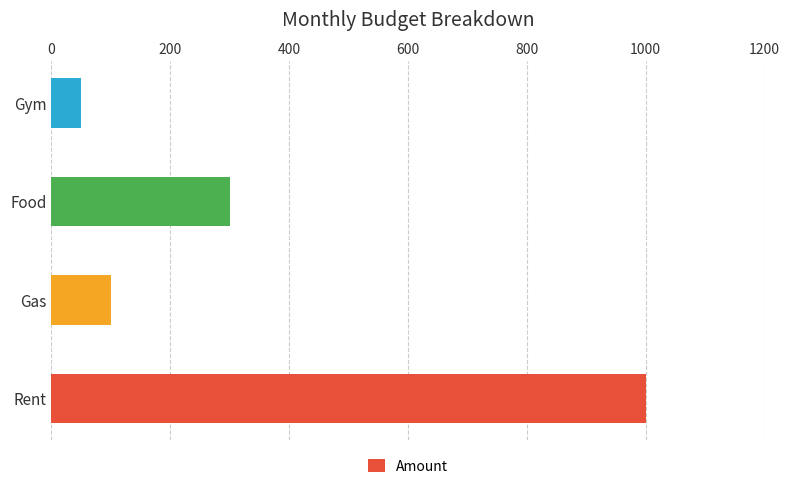

True or false: the data shows 50 at Gym.

True